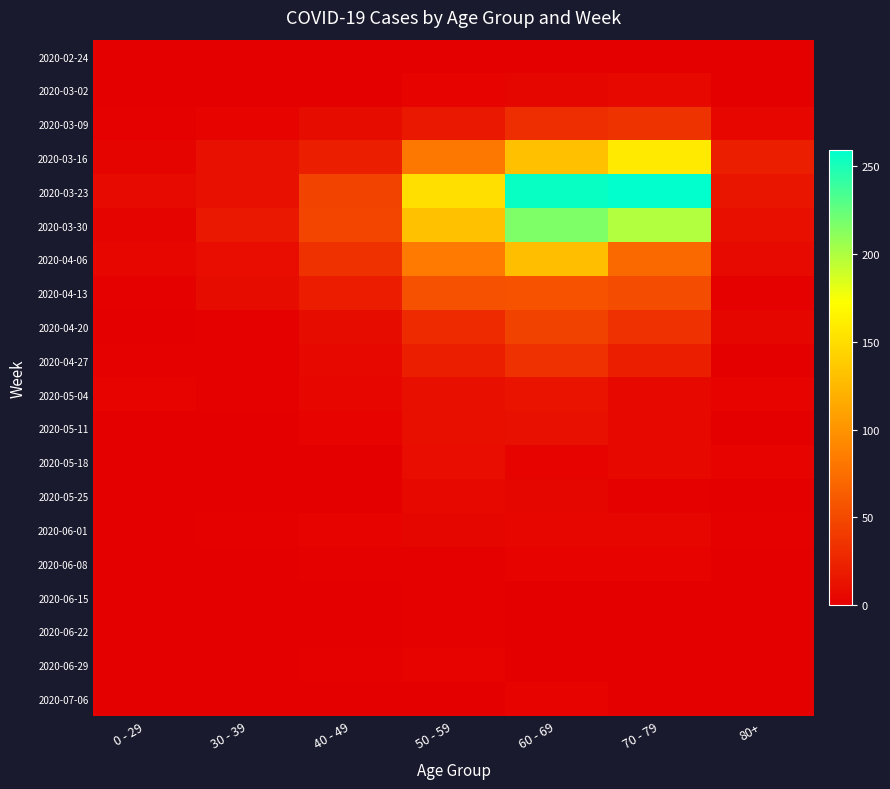

Which label corresponds to the smallest value in the chart?

0 - 29